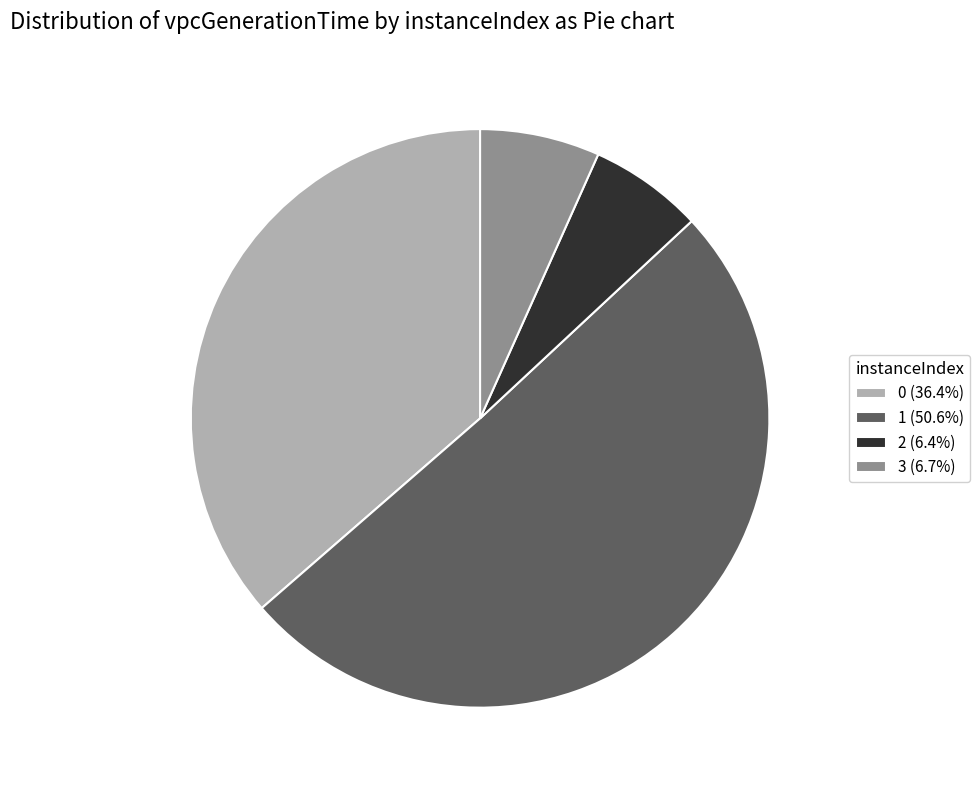

Does any single category account for the majority?

Yes